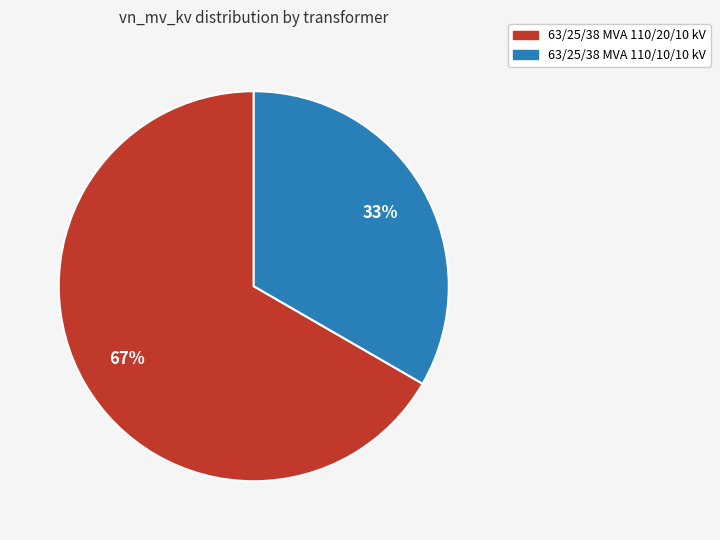

Rank the categories by value from lowest to highest.

63/25/38 MVA 110/10/10 kV, 63/25/38 MVA 110/20/10 kV